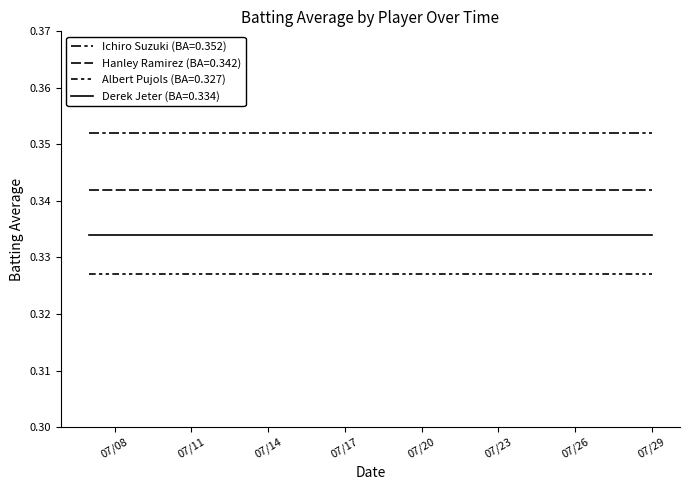

Reading right to left, extract all data points from this chart.

Ichiro Suzuki: 0.4	0.4	0.4	0.4	0.4	0.4	0.4	0.4	0.4	0.4	0.4	0.4	0.4	0.4	0.4	0.4	0.4	0.4	0.4	0.4
Hanley Ramirez: 0.3	0.3	0.3	0.3	0.3	0.3	0.3	0.3	0.3	0.3	0.3	0.3	0.3	0.3	0.3	0.3	0.3	0.3	0.3	0.3
Albert Pujols: 0.3	0.3	0.3	0.3	0.3	0.3	0.3	0.3	0.3	0.3	0.3	0.3	0.3	0.3	0.3	0.3	0.3	0.3	0.3	0.3
Derek Jeter: 0.3	0.3	0.3	0.3	0.3	0.3	0.3	0.3	0.3	0.3	0.3	0.3	0.3	0.3	0.3	0.3	0.3	0.3	0.3	0.3